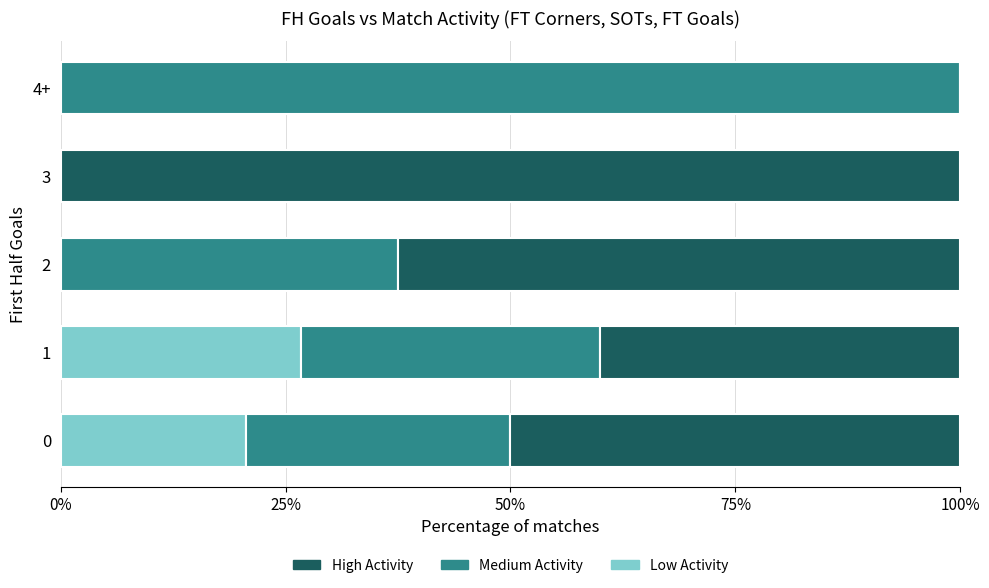

What is the total value across all series at 4+?

100.0